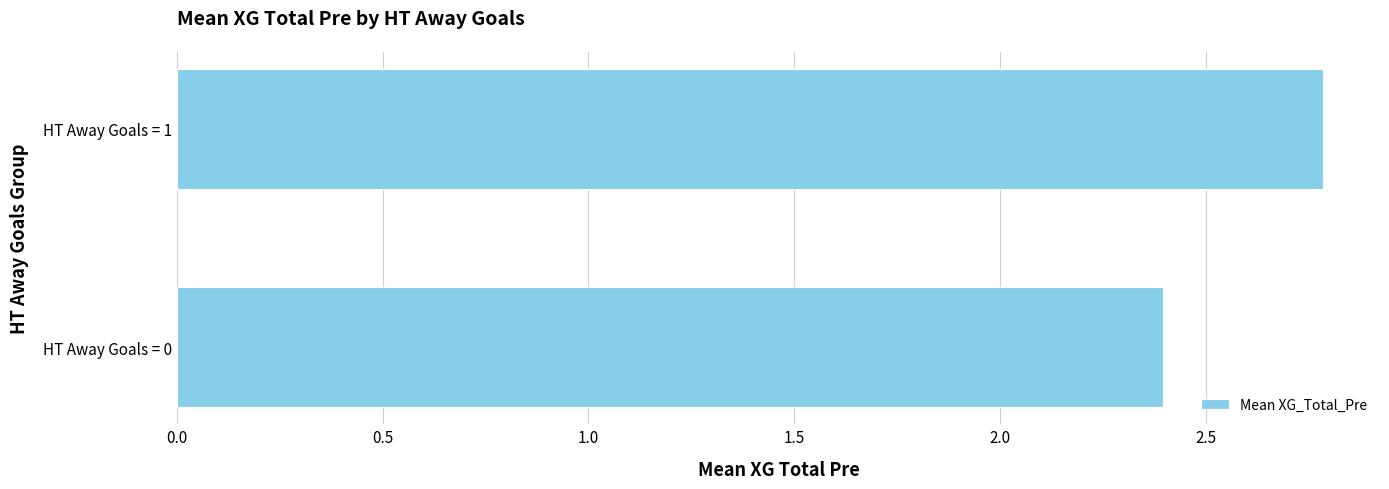

Rank the categories by value from lowest to highest.

HT Away Goals = 0, HT Away Goals = 1